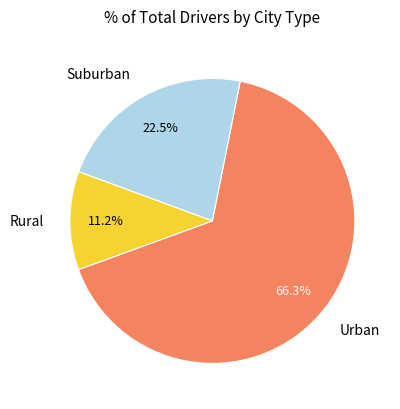

To the nearest percent, what is the average slice percentage?

33%